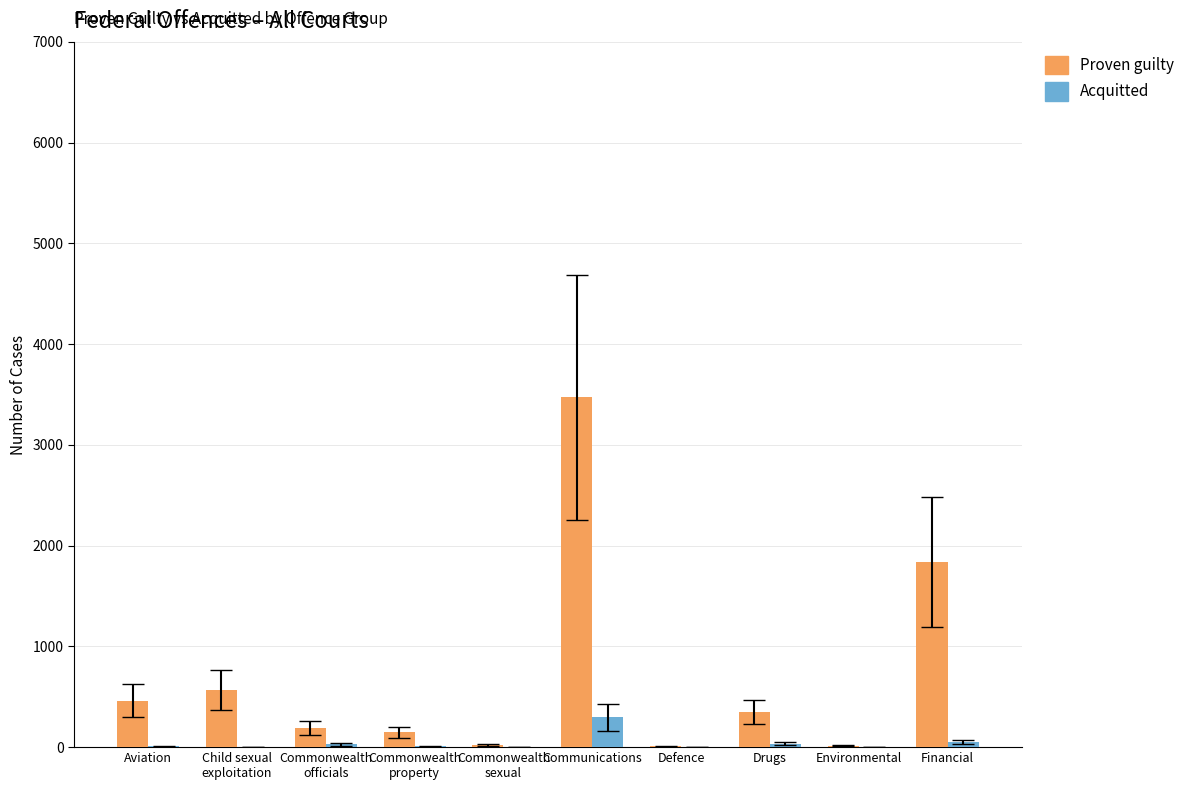

The Acquitted series shows 0 at Defence. True or false?

True